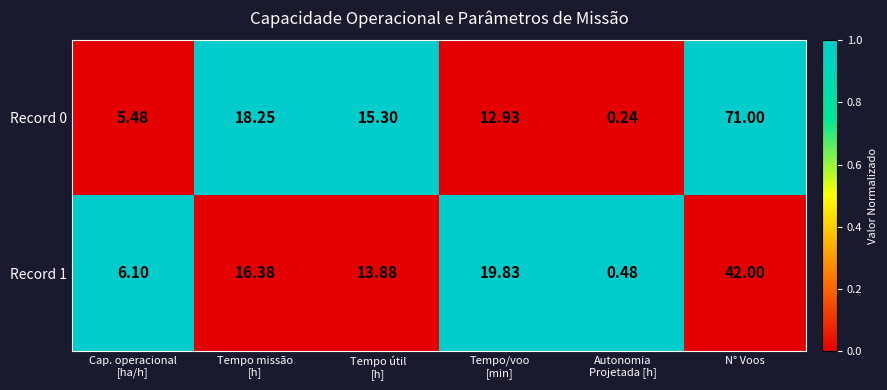

At which category is the sum across all series the highest?

N° Voos